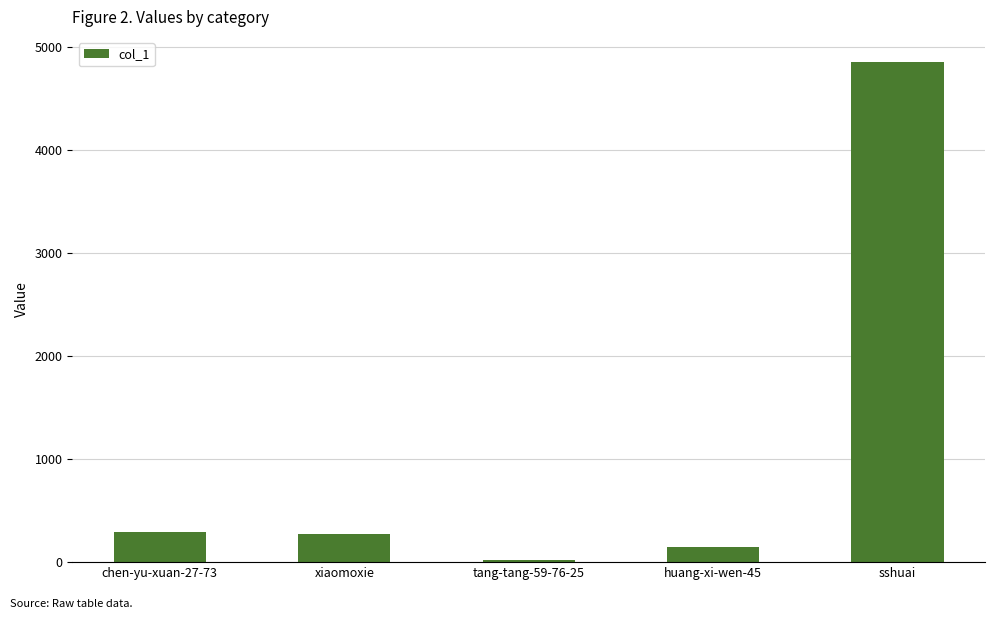

Between huang-xi-wen-45 and xiaomoxie, which is larger?

xiaomoxie